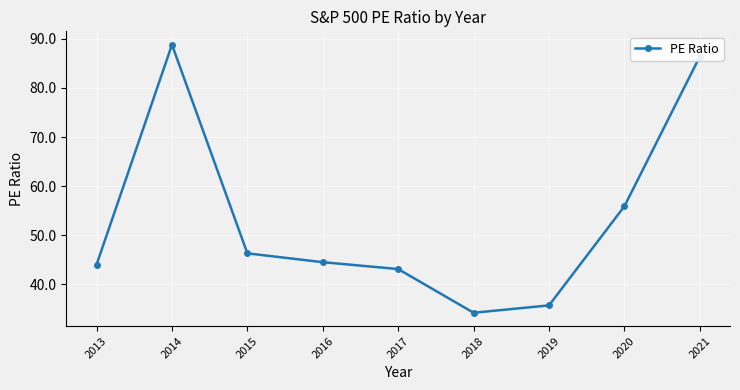

At which label is the value closest to 61?

2020